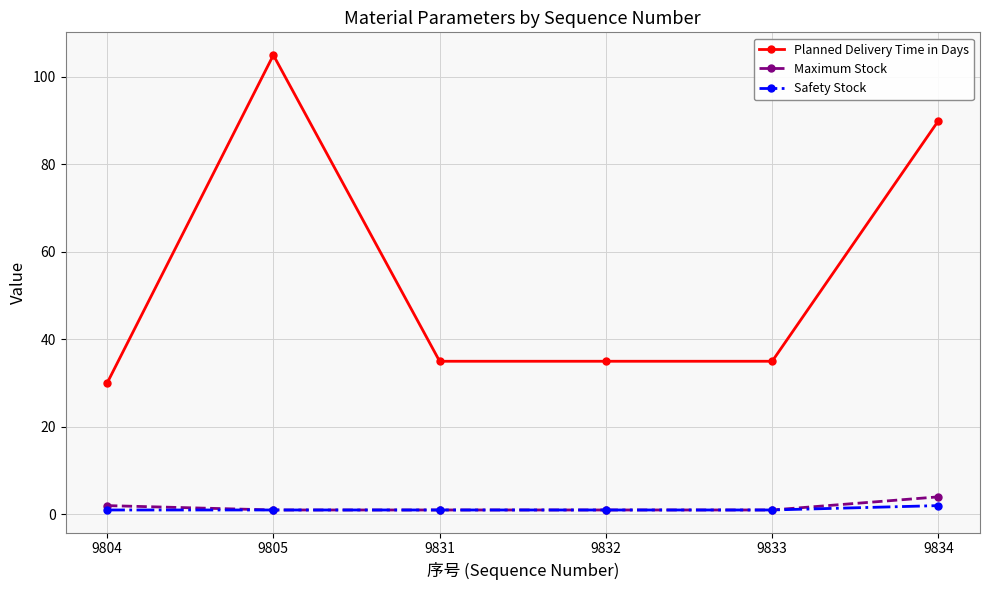

True or false: Safety Stock and Planned Delivery Time in Days cross at least once.

False